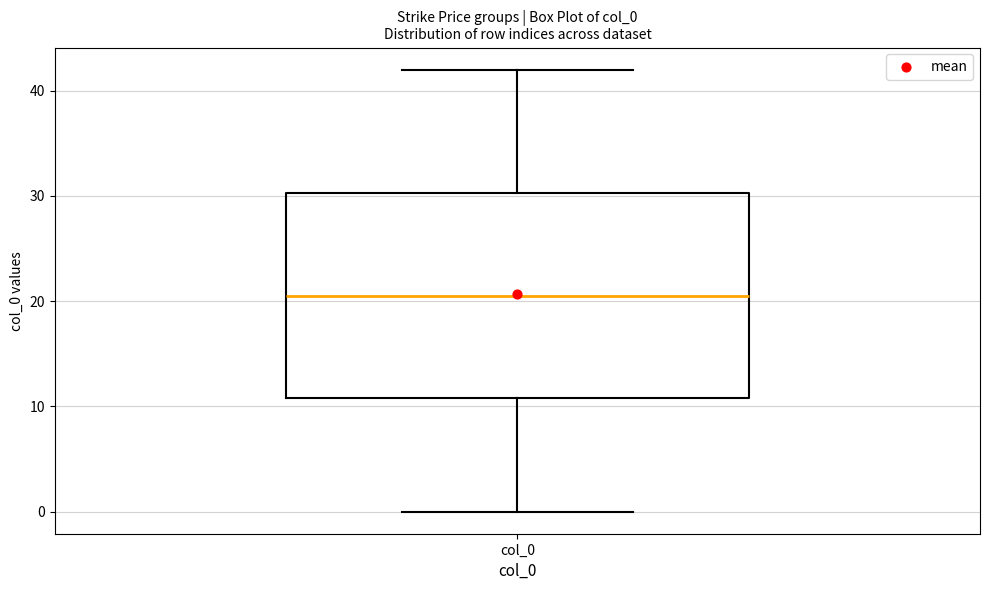

Transcribe this box plot: give where the median line is, the range the box spans, and where the two whiskers end, as read against the y-axis. The values are not printed on the chart, so give them approximately, as read against the axis.

median 21, box 11 to 30, whiskers 0 to 42